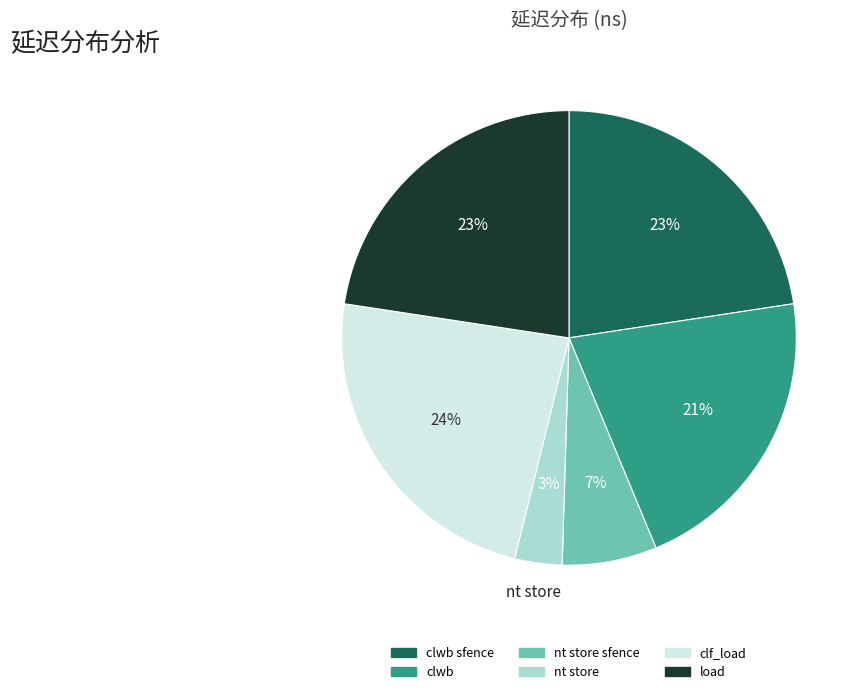

To the nearest percent, what is the average slice percentage?

17%